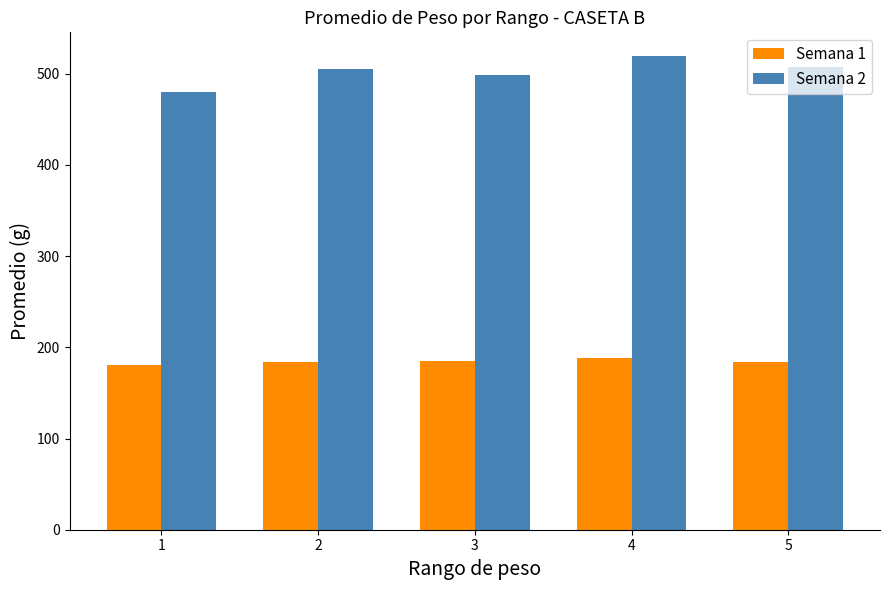

What is the maximum value shown in the chart?

519.5